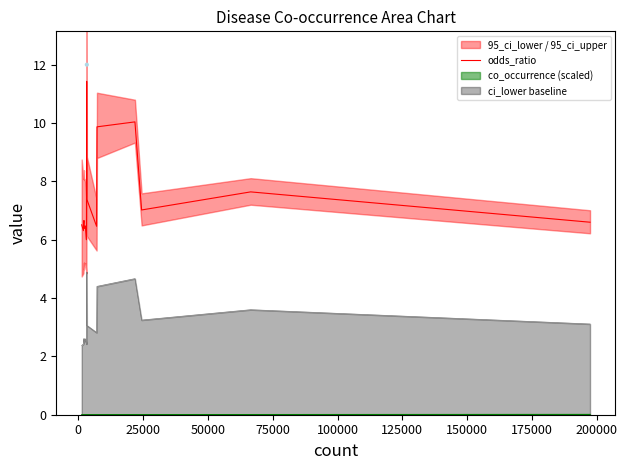

What is the minimum value for ci_lower baseline?

2.4